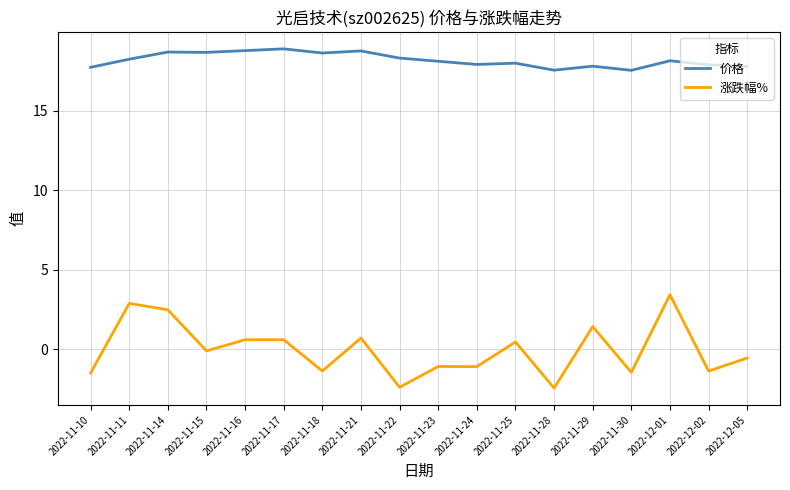

True or false: 涨跌幅% and 价格 cross at least once.

False